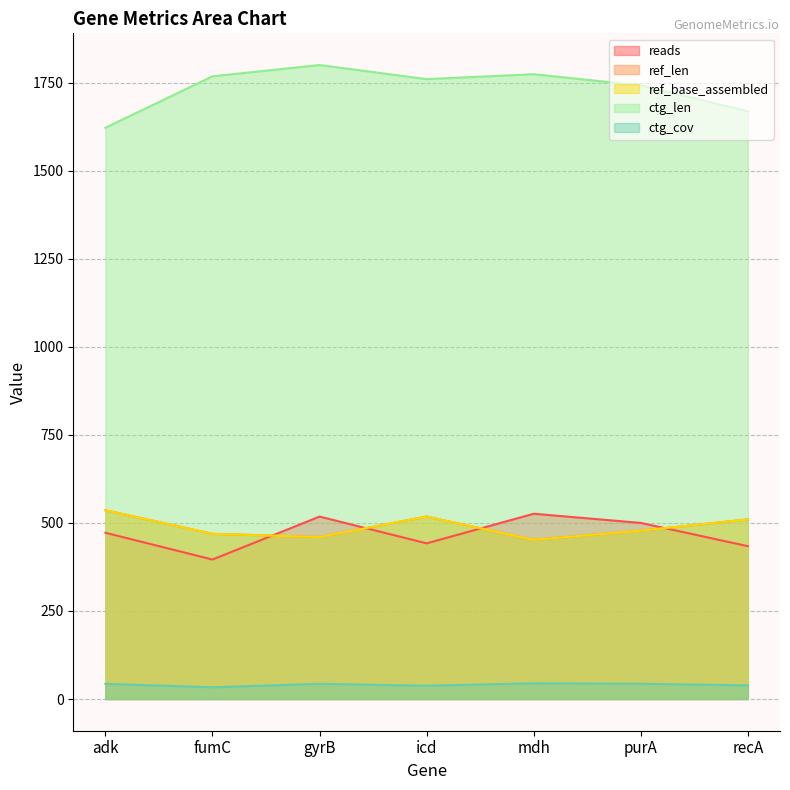

True or false: ctg_cov and ctg_len cross at least once.

False